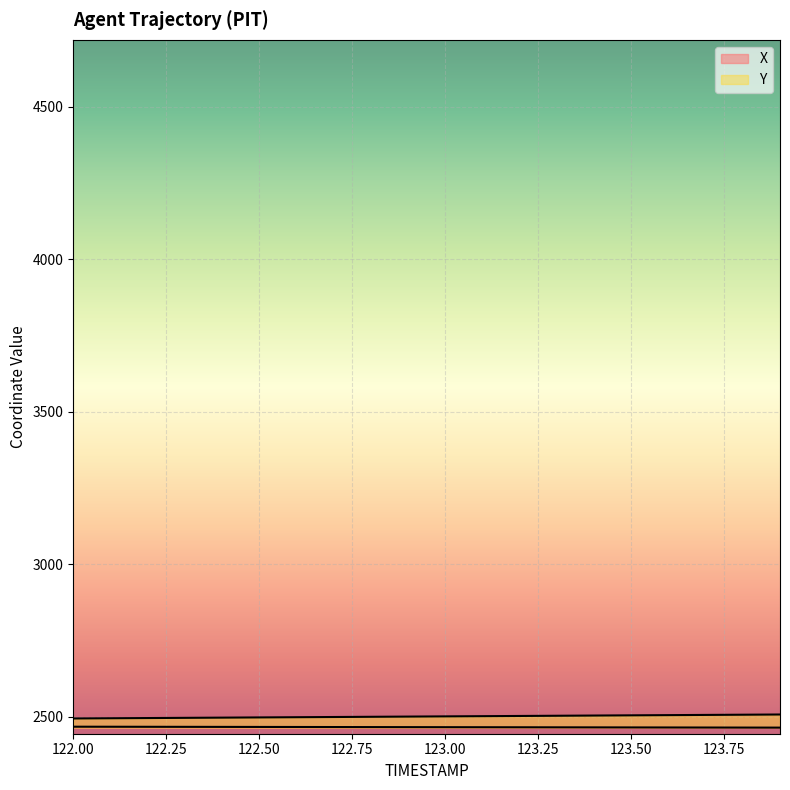

True or false: X has more than 0 interior local peaks.

False